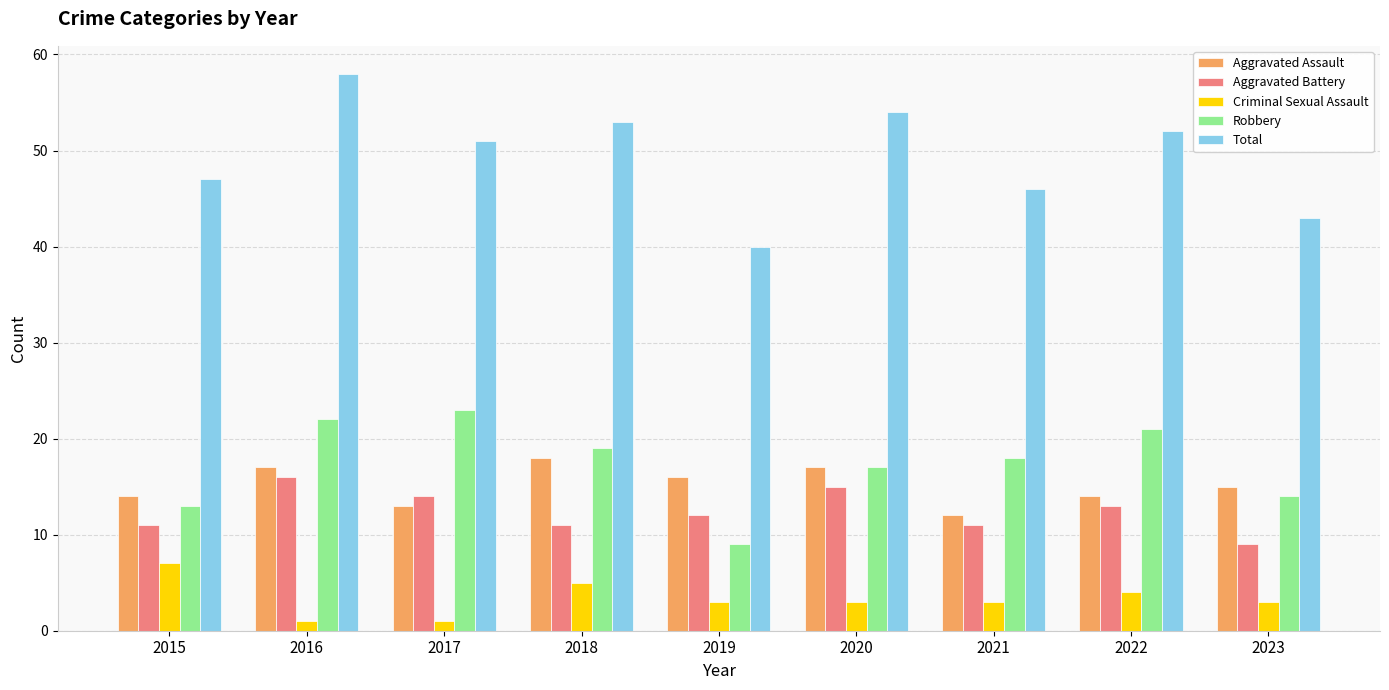

Where is Aggravated Battery nearest to the value 12?

2019